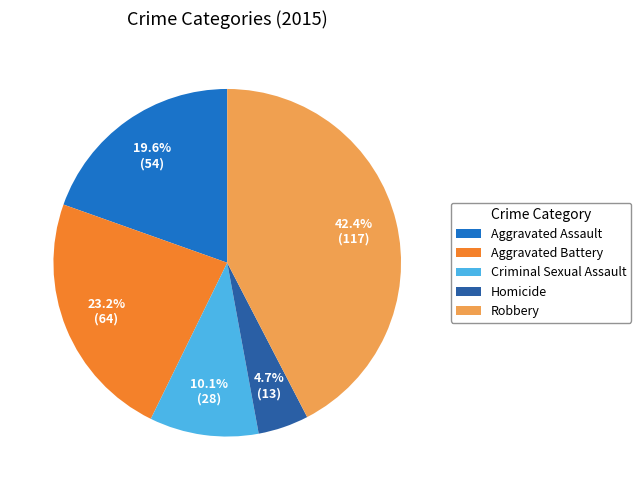

Does Aggravated Battery account for over 50% of the chart?

No